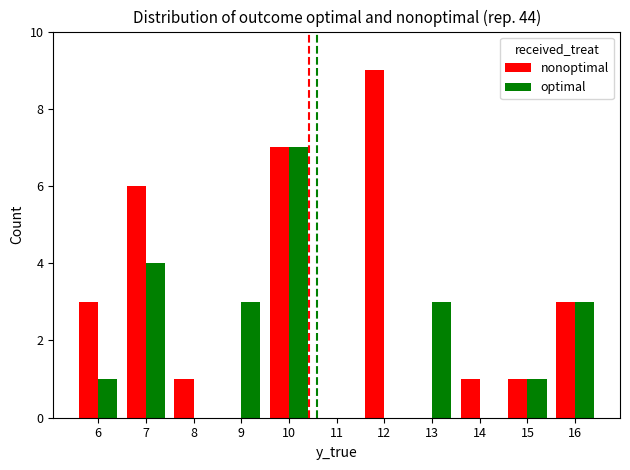

The value of nonoptimal at 10 is 7. True or false?

True